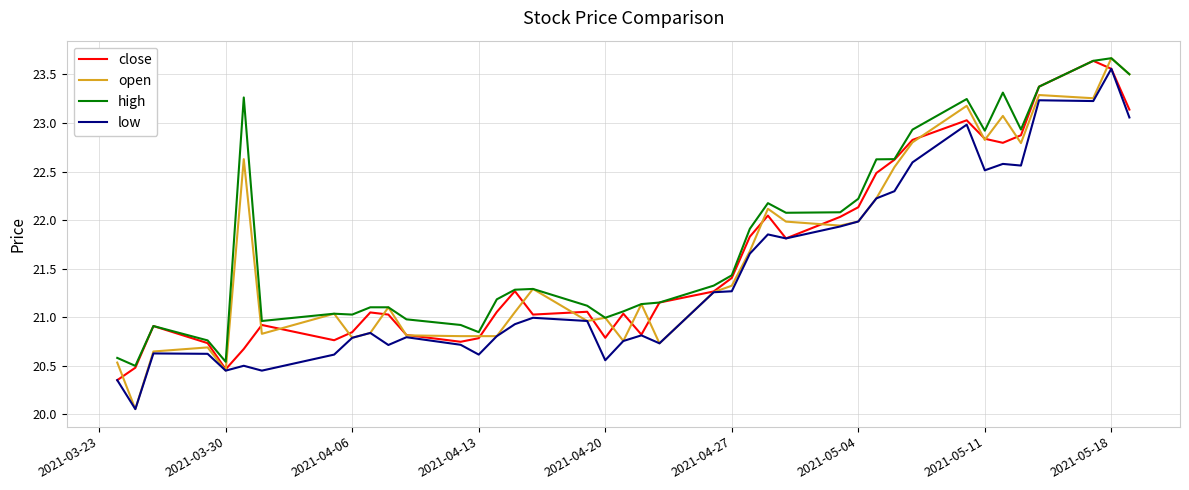

What is the maximum value for high?

23.7